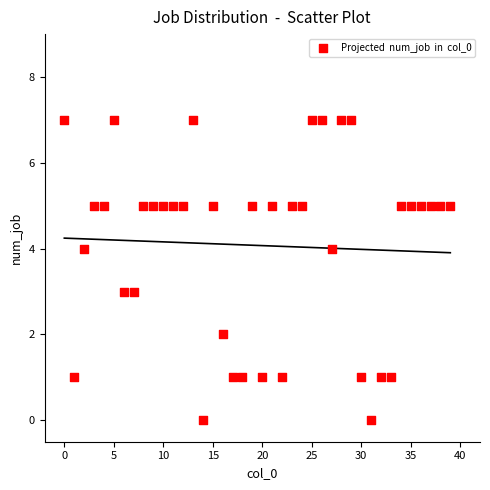

Count the number of points in this scatter plot.

40